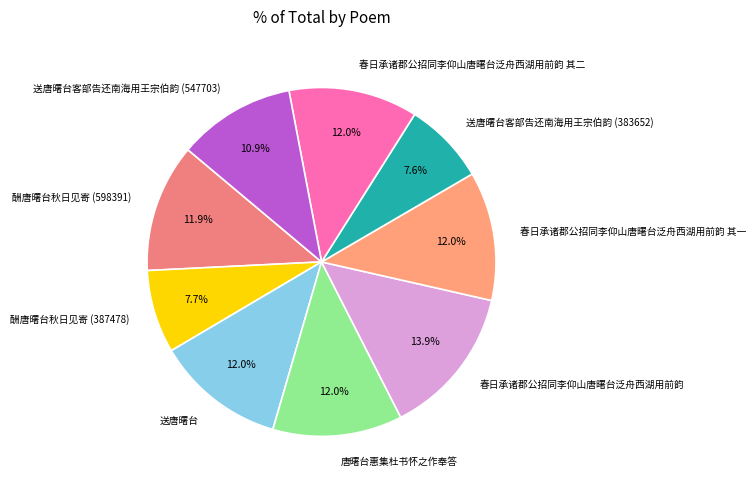

To the nearest percent, what is the combined percentage of 送唐曙台客部告还南海用王宗伯韵 (547703) and 春日承诸郡公招同李仰山唐曙台泛舟西湖用前韵?

25%